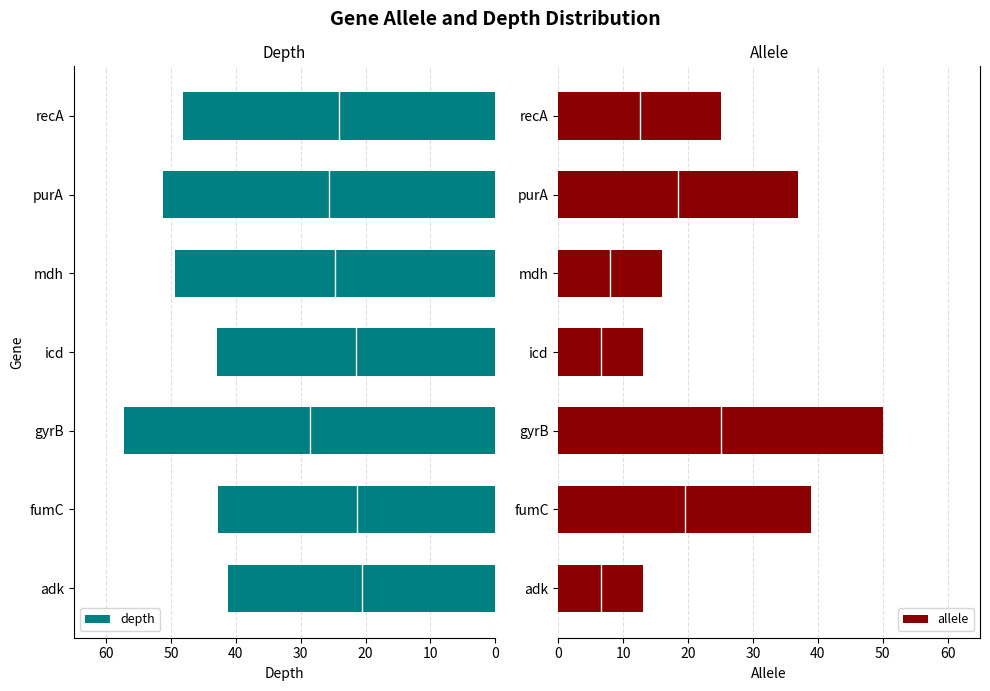

What is the difference between the maximum and minimum values in the depth series?

16.0